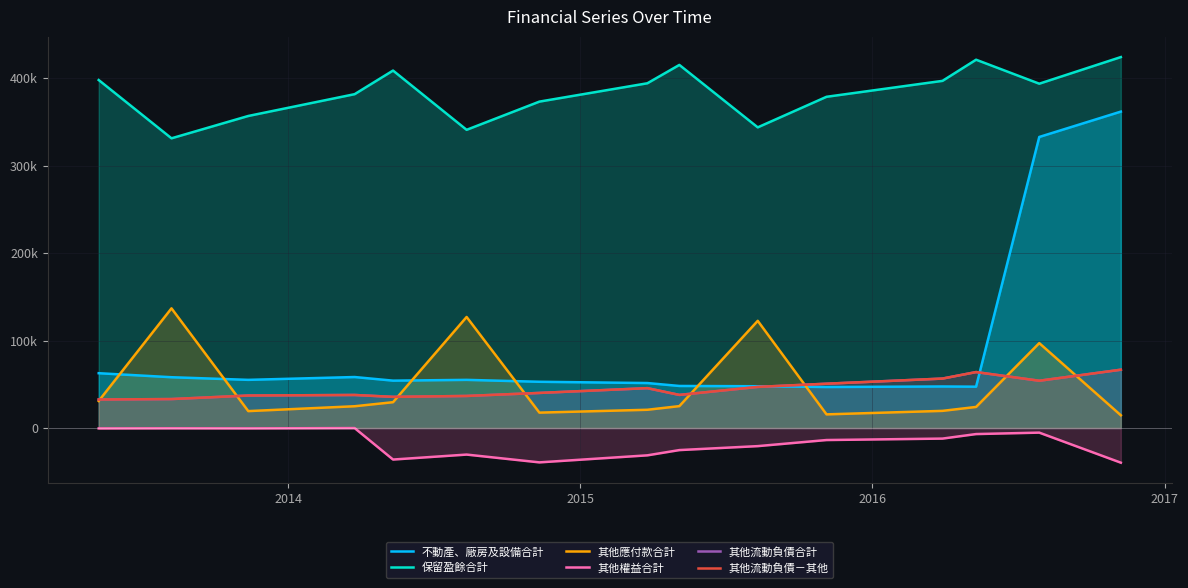

What is the difference between the maximum and minimum values in the 不動產、廠房及設備合計 series?

315021